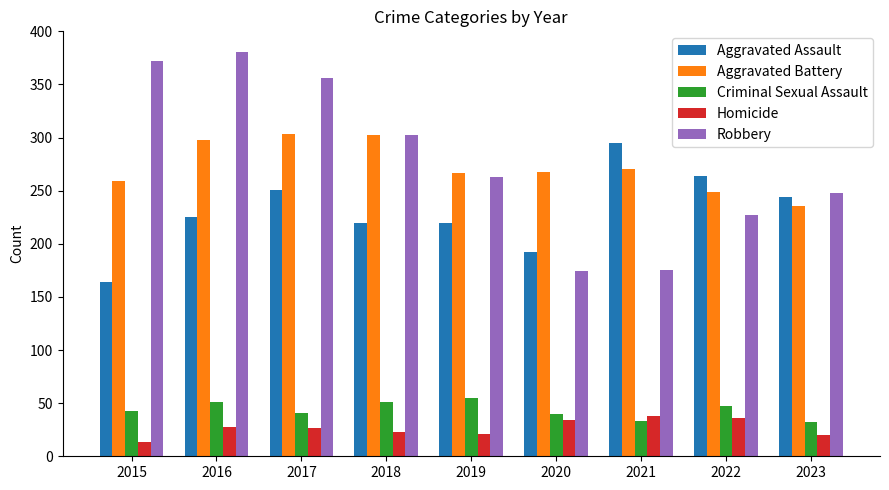

At which label does Homicide reach its minimum?

2015